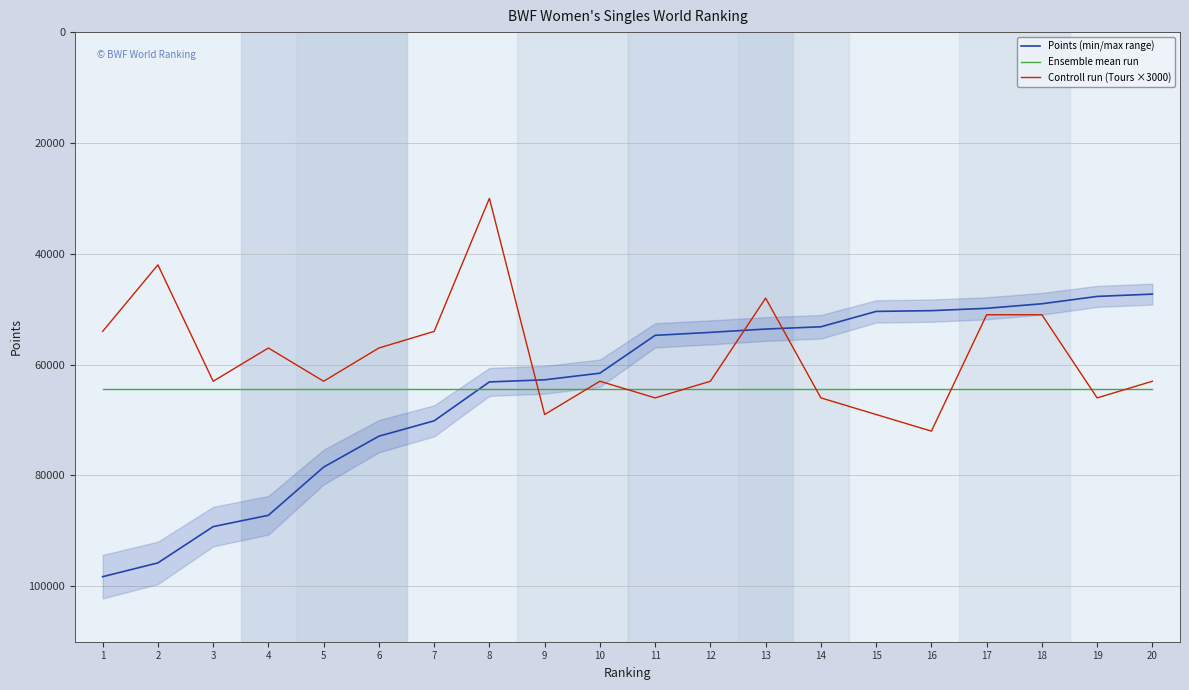

At how many categories does at least one series exceed 34715?

20